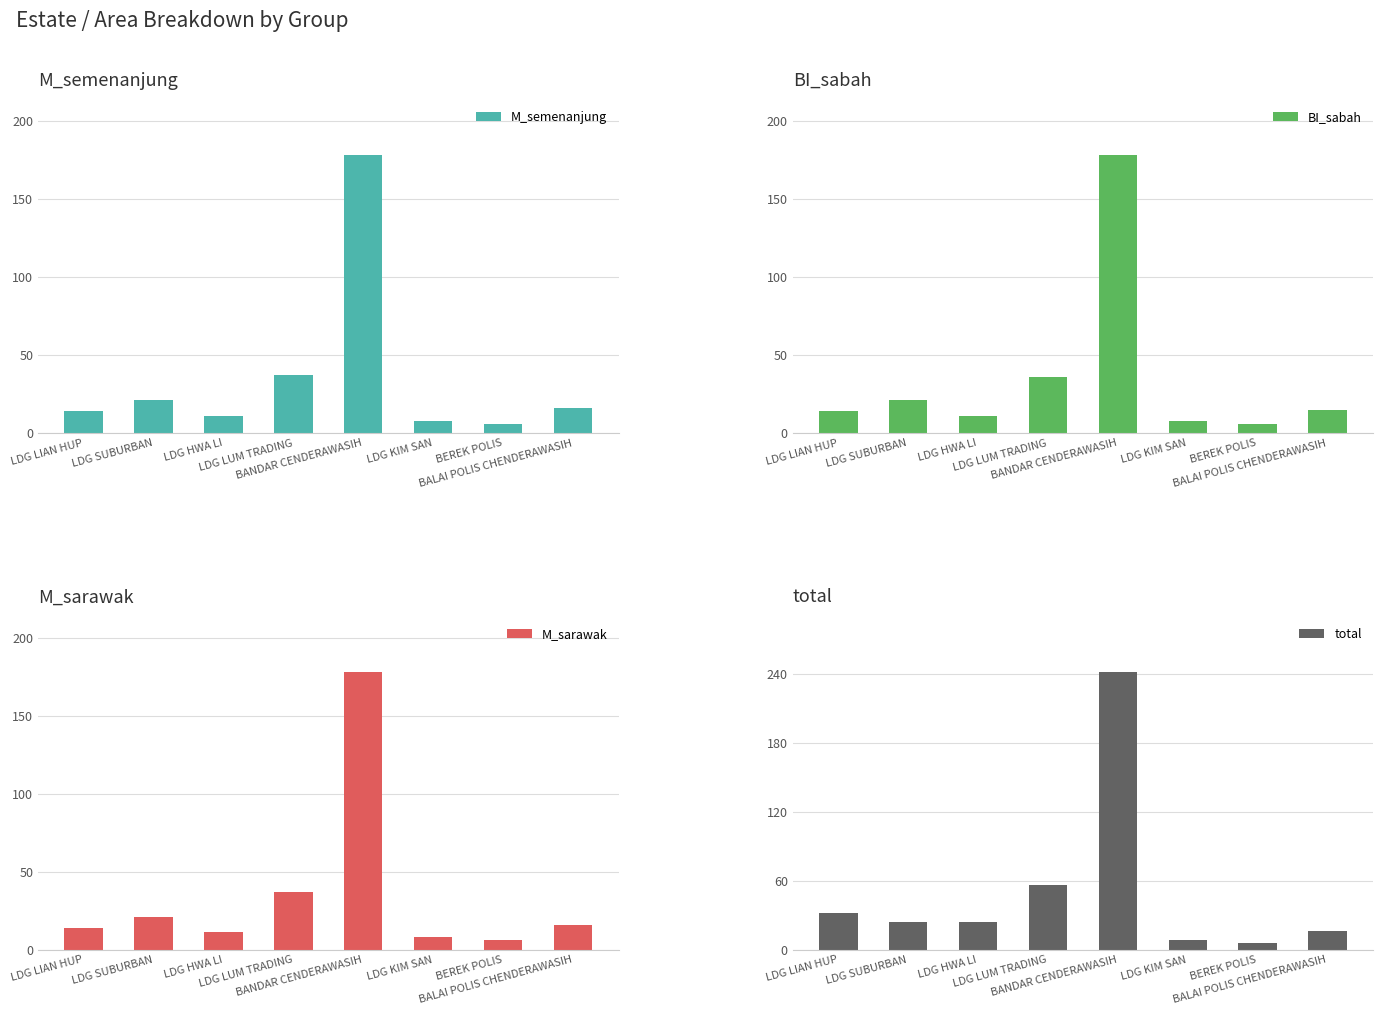

What value does the M_semenanjung series have at LDG LIAN HUP, to the nearest 5?

15